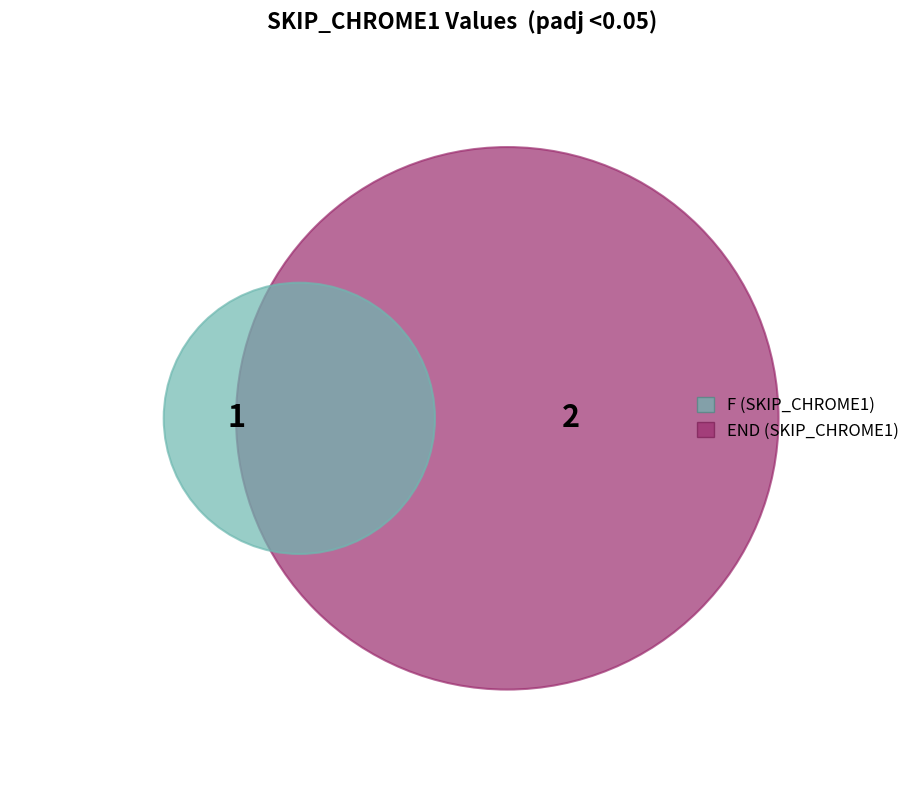

What percentage do END and F together represent?

100.0%